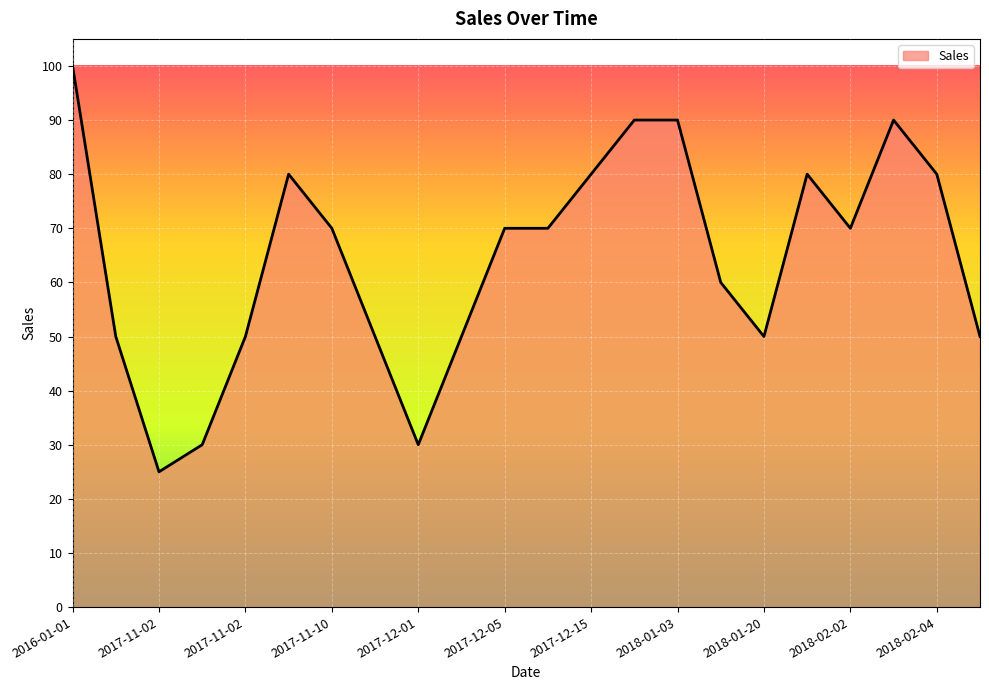

What is the maximum value shown in the chart?

100